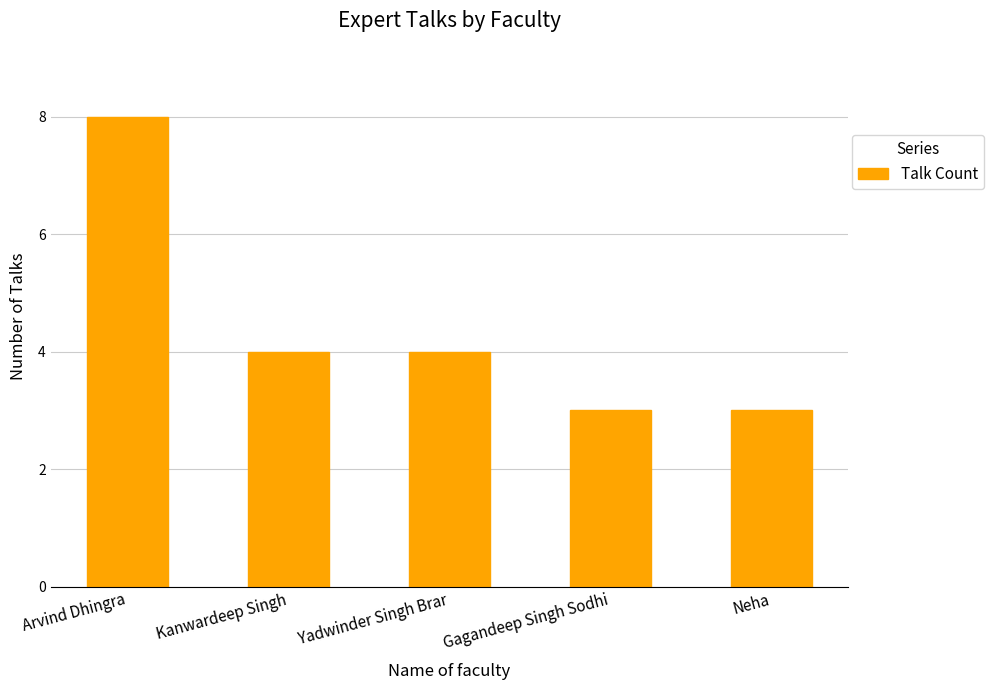

Where does the data first go above 4?

Arvind Dhingra